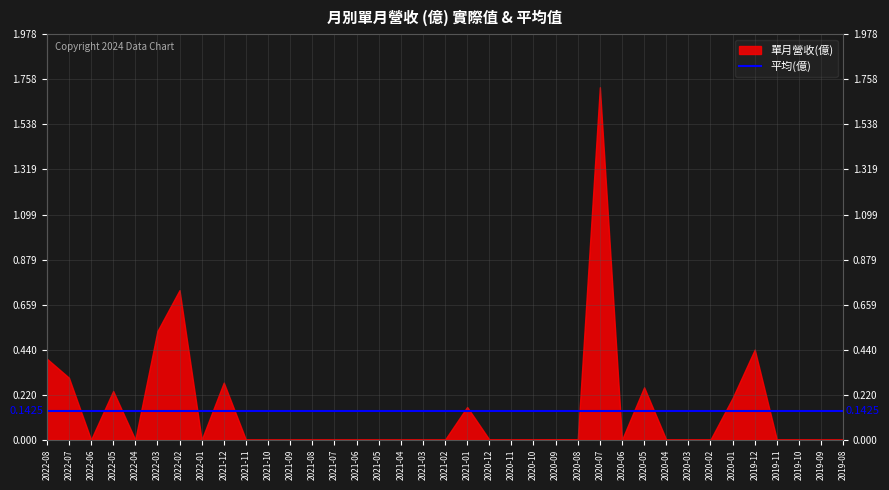

Rank the series by their maximum value, from highest to lowest.

單月營收(億), 平均(億)